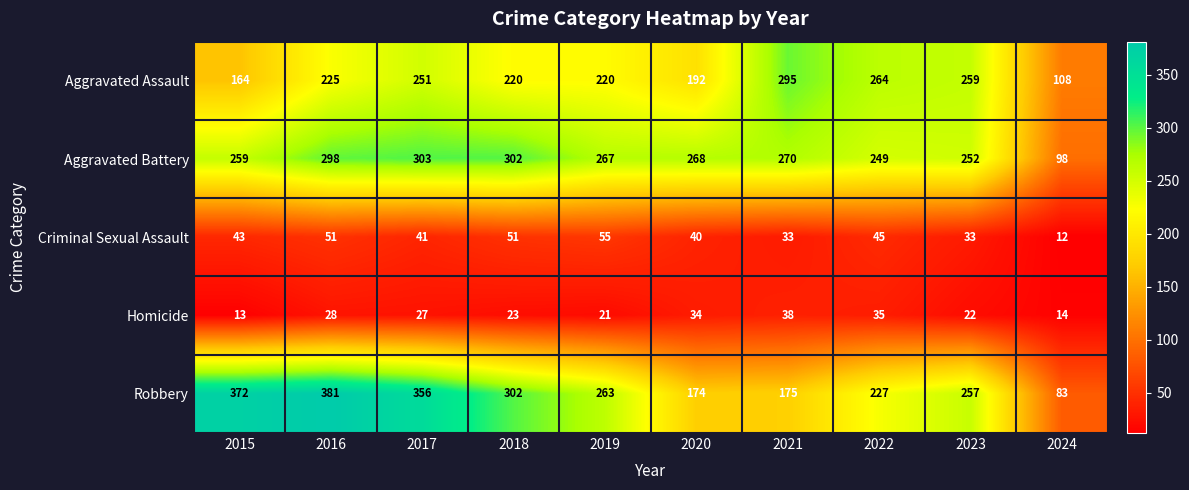

What is the difference between the highest and lowest values at 2019?

246